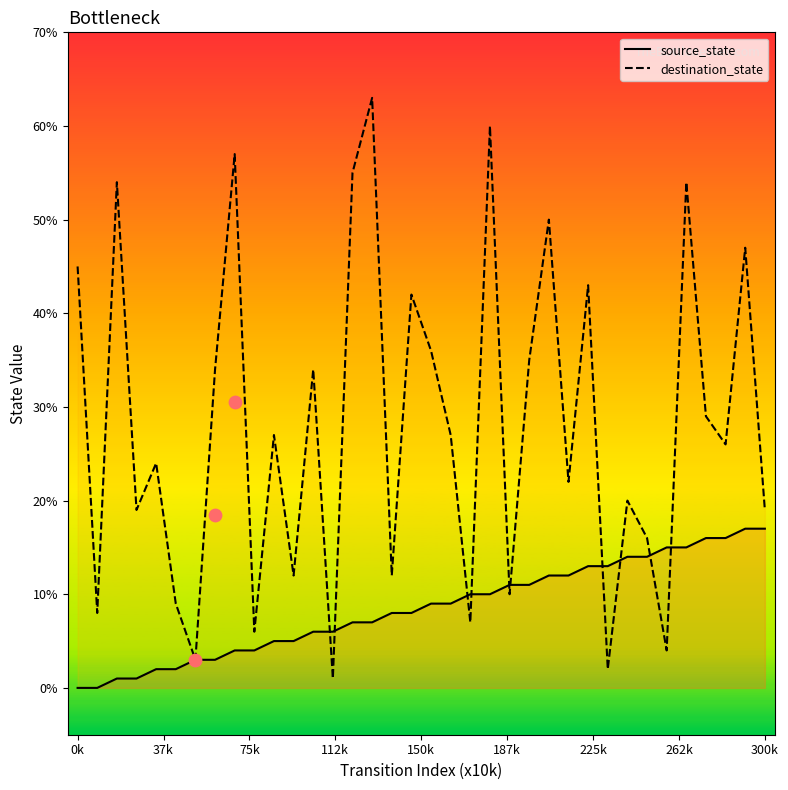

What are all the series names shown in the legend?

source_state, destination_state